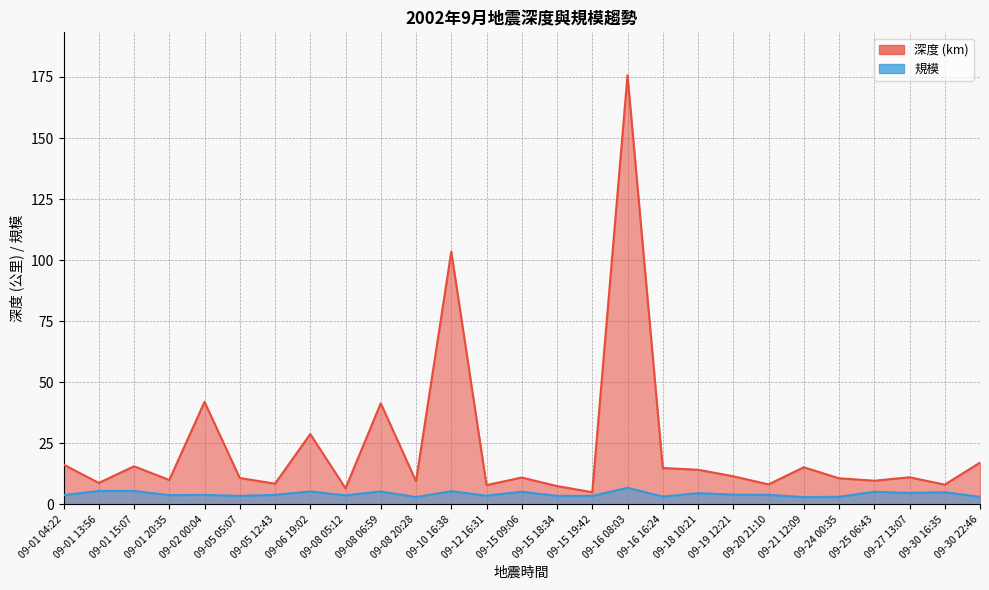

The value of 規模 at 09-16 08:03 is 9.6. True or false?

False